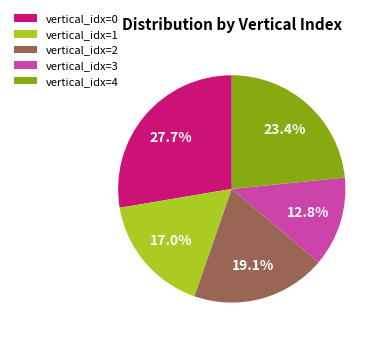

Combined, what portion of the pie is vertical_idx=3 and vertical_idx=1?

29.8%